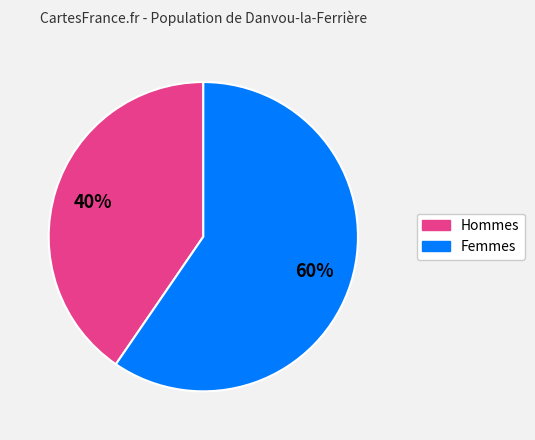

To the nearest percent, what percentage of the pie is Femmes?

60%